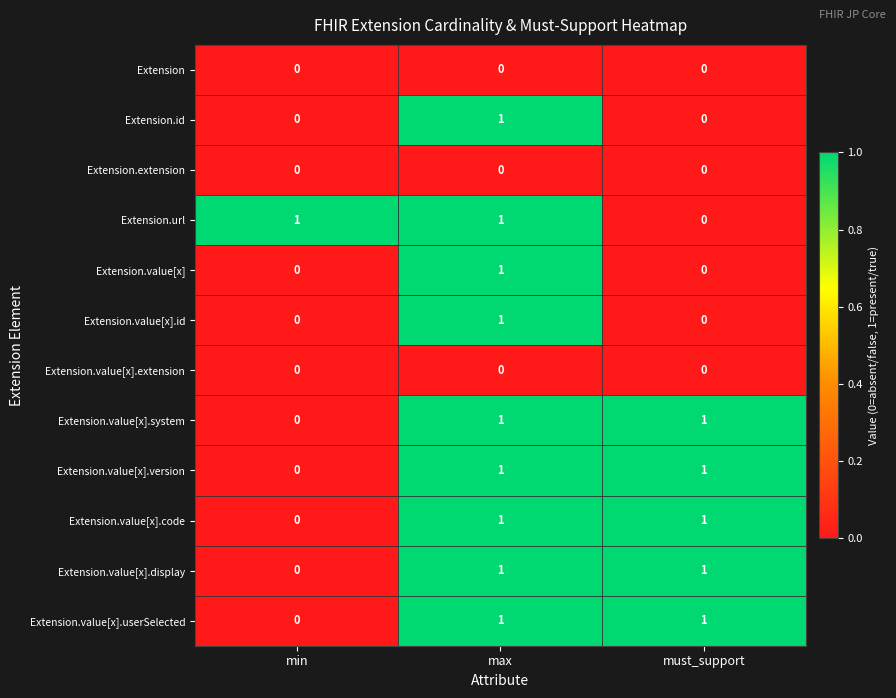

Which category has the lowest value in the Extension.value[x].code series?

min